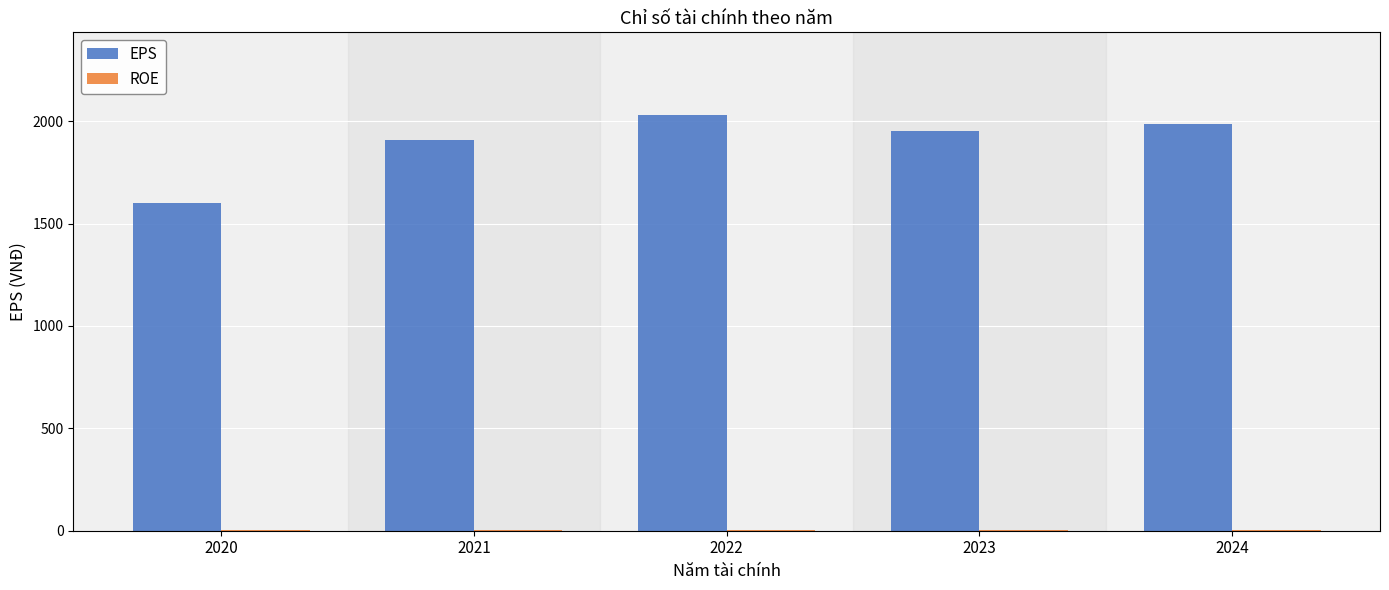

Is it true that EPS equals 624.7 at 2023?

False